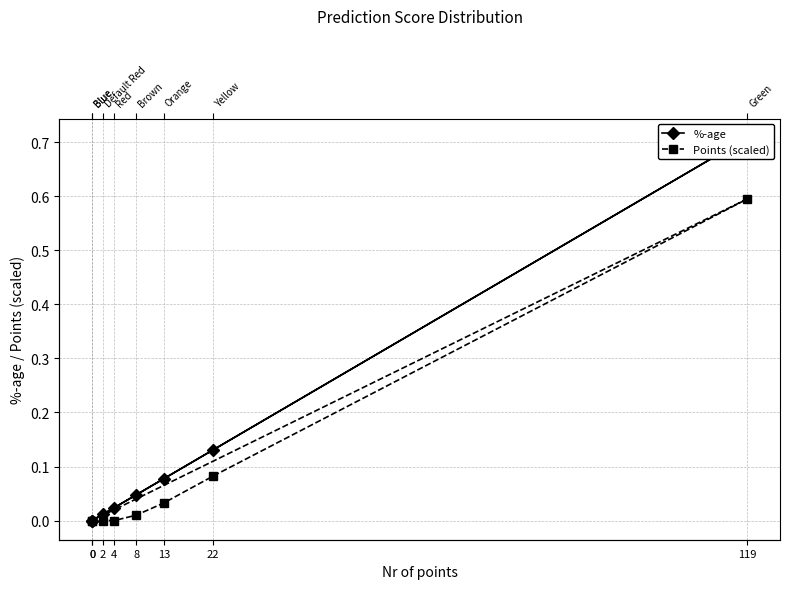

How many interior local peaks does the %-age series have?

1